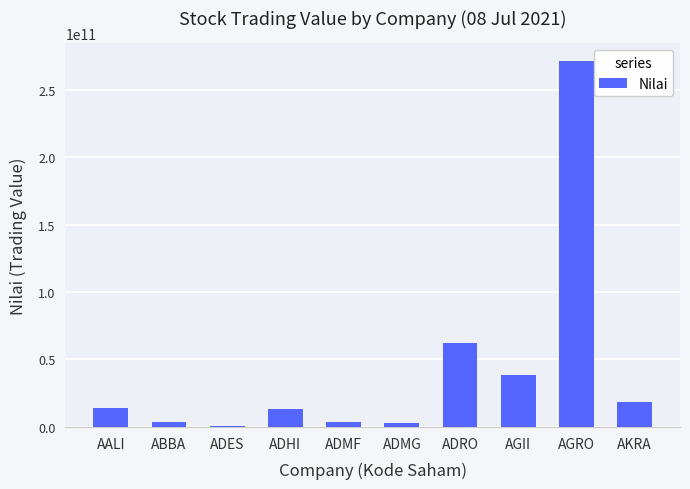

What is the approximate value at AGRO, to the nearest 100?

270879729000